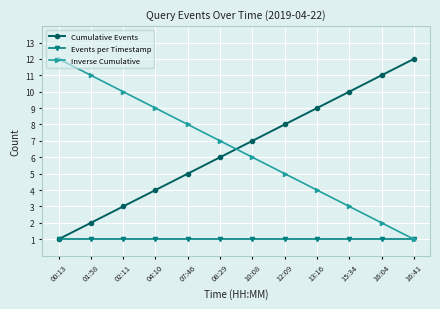

What is the maximum value for Events per Timestamp?

1